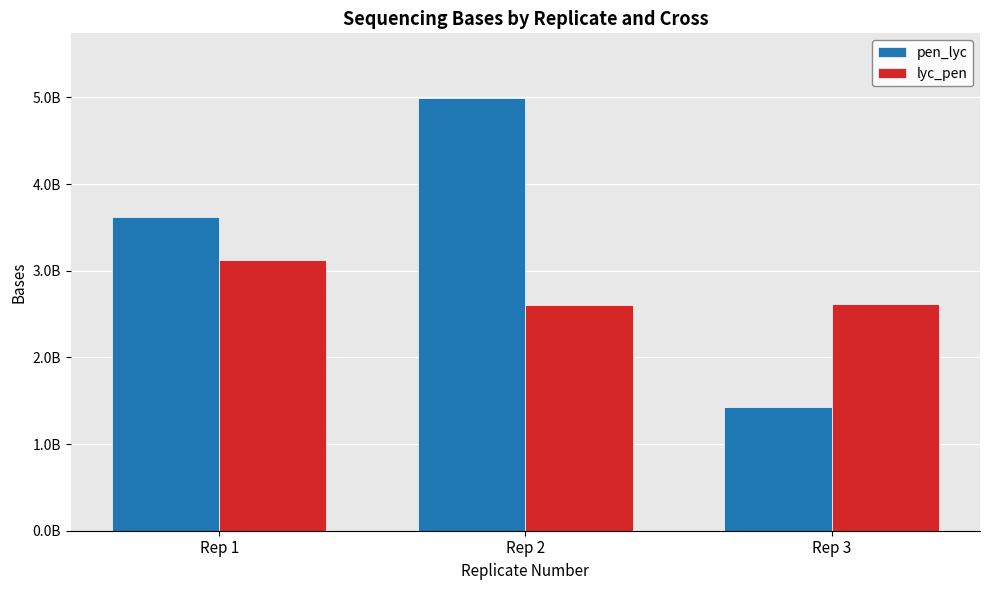

Which series has the largest total across all categories?

pen_lyc